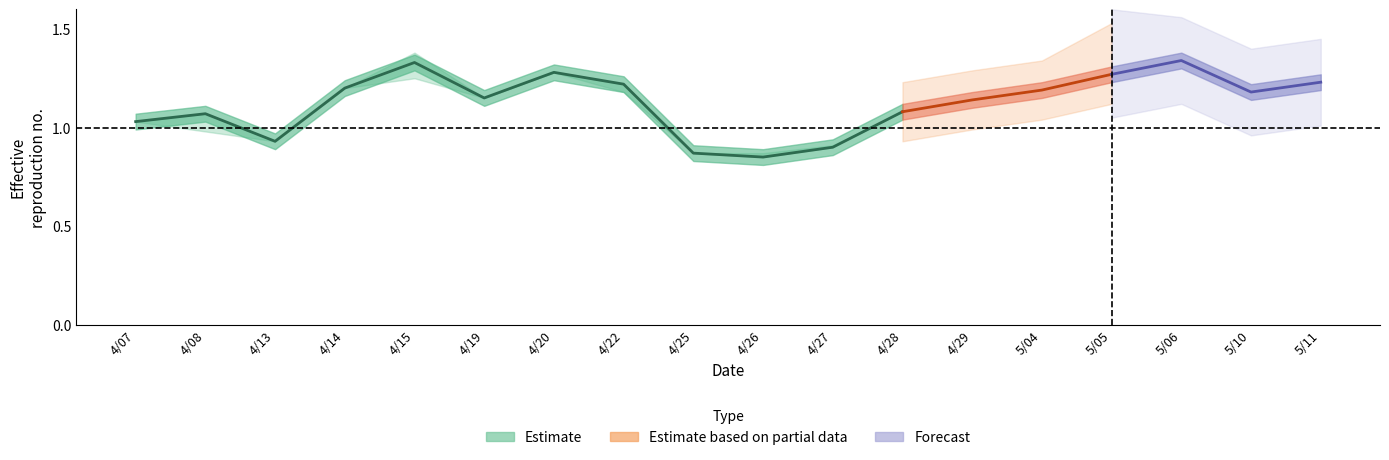

True or false: price_ratio and price_ratio_lower cross at least once.

False